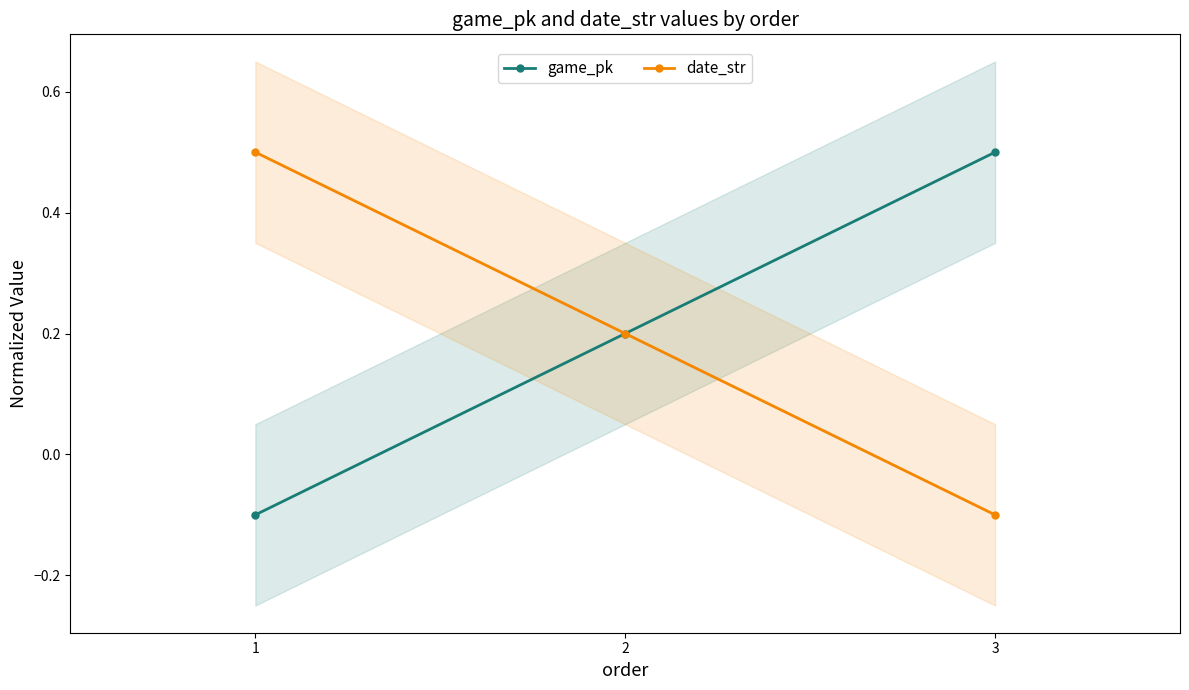

The date_str series shows 0.5 at 1. True or false?

True